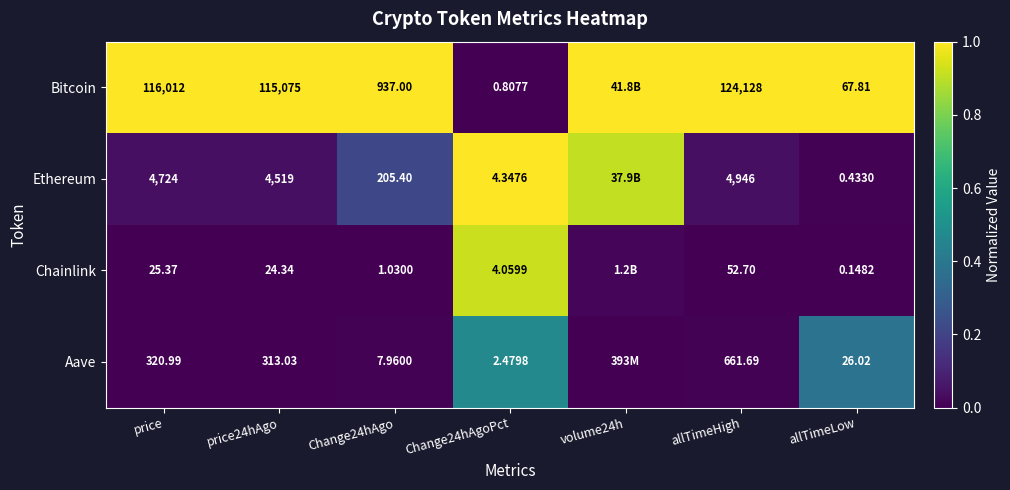

Rank the series at price24hAgo from highest to lowest value.

Bitcoin, Ethereum, Aave, Chainlink